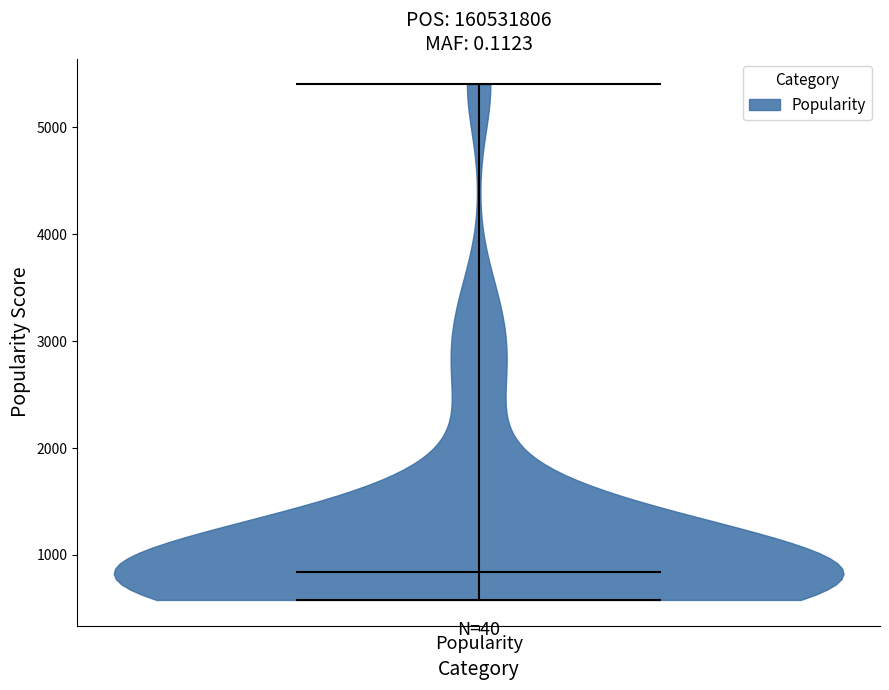

Read this violin plot against the y-axis: where its median line is, and the lowest and highest points the violin reaches. The values are not printed on the chart, so give them approximately, as read against the axis.

median line 800, lowest point 600, highest point 5400